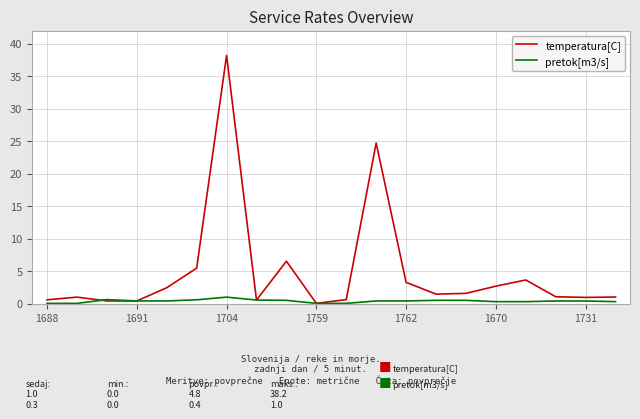

True or false: pretok[m3/s] has more than 0 interior local peaks.

True